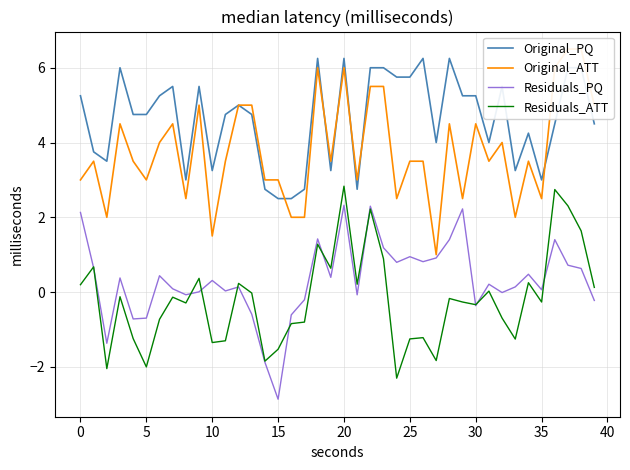

True or false: Residuals_ATT has a value of 0.2 at 39.

False